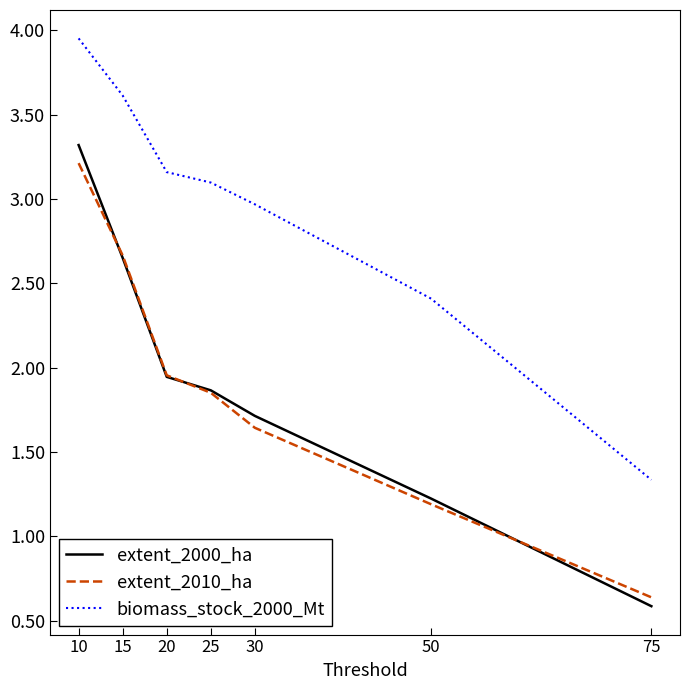

Which category has the lowest value in the biomass_stock_2000_Mt series?

75